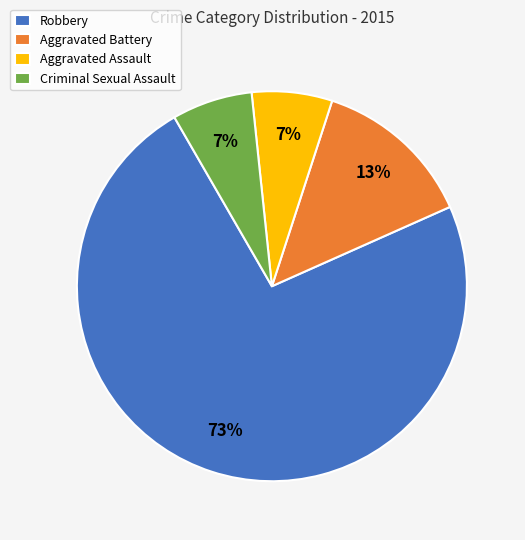

The Criminal Sexual Assault slice represents 13% of the pie. True or false?

False